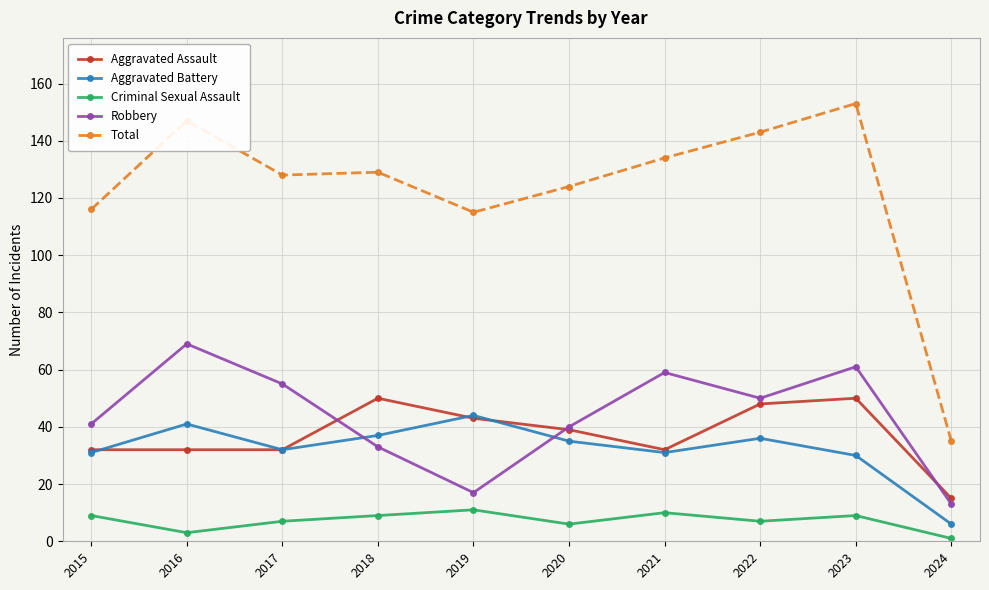

Is it true that Total equals 83 at 2021?

False